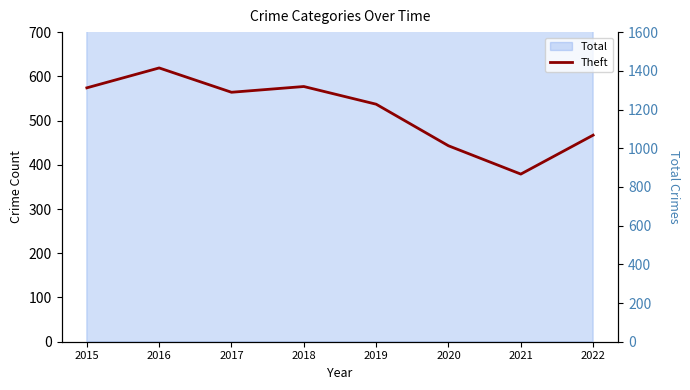

Reading left to right, what are all the values shown in this chart?

574	619	564	577	537	443	379	467